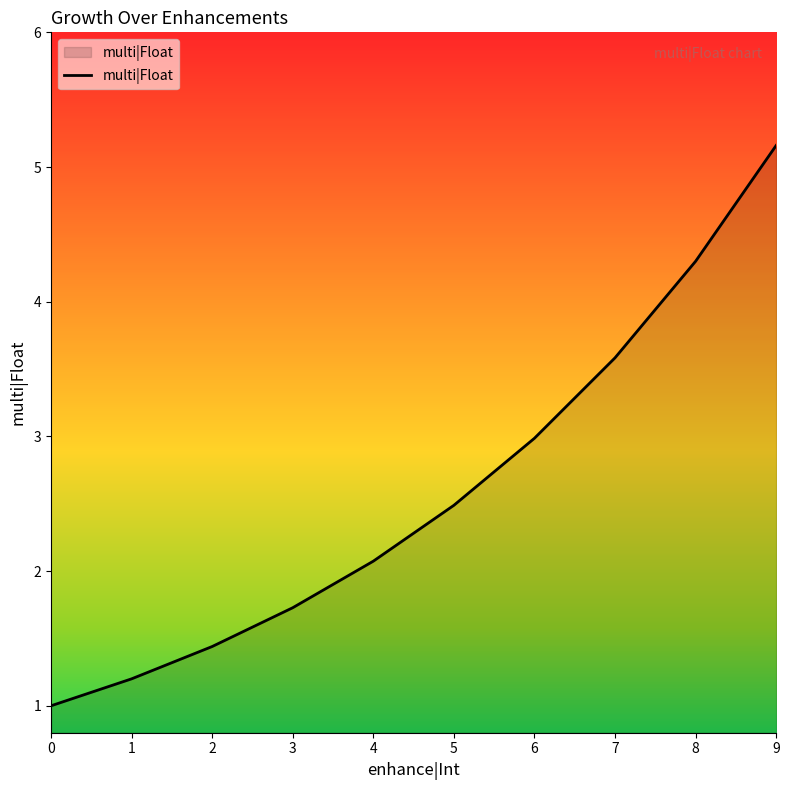

Does the chart have visible grid lines?

No